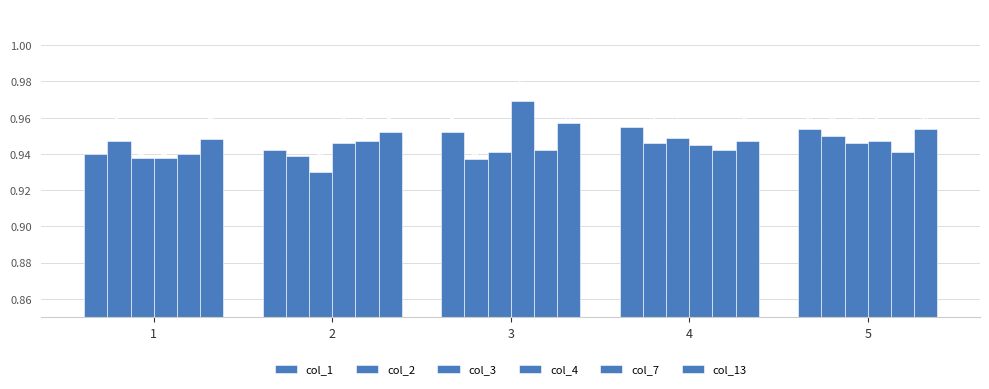

How many bars are there in total?

30